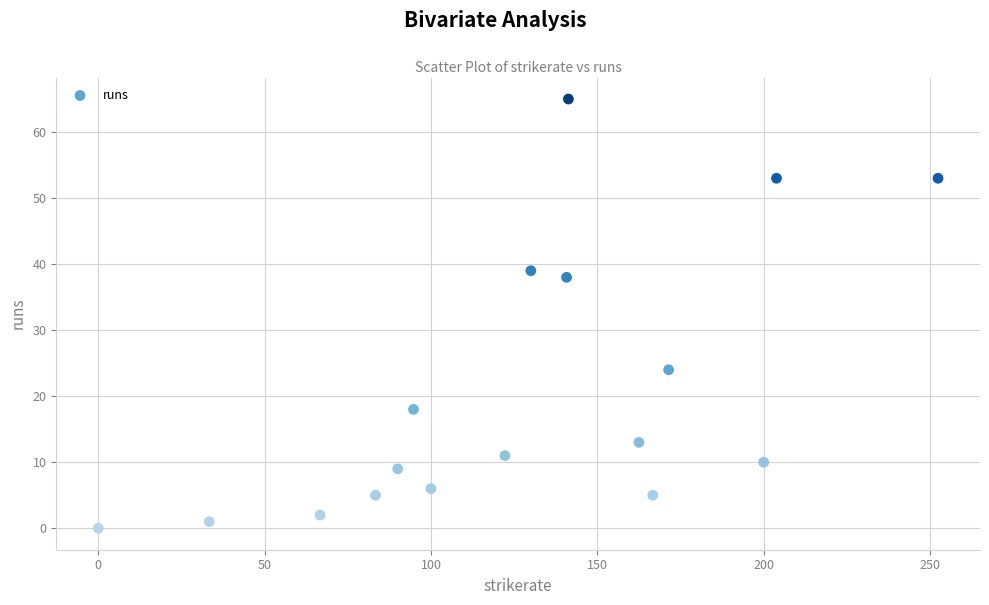

What Y value in the scatter plot is closest to 32?

38